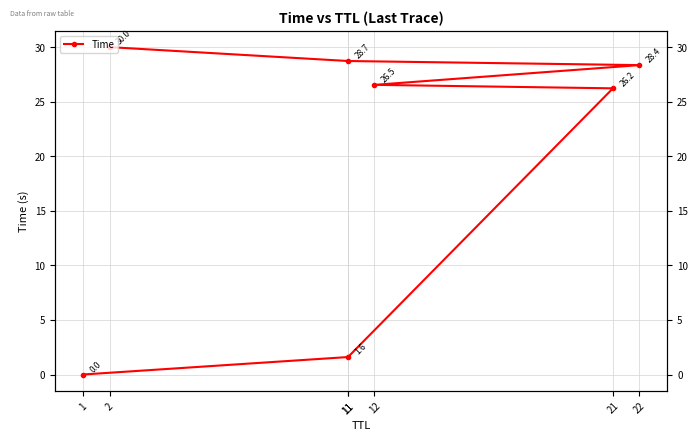

Is this an area chart (filled region under the line)?

No